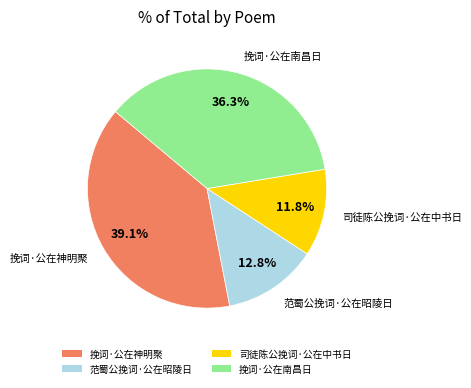

To the nearest percent, what is the difference between the largest and smallest slice percentages?

27%